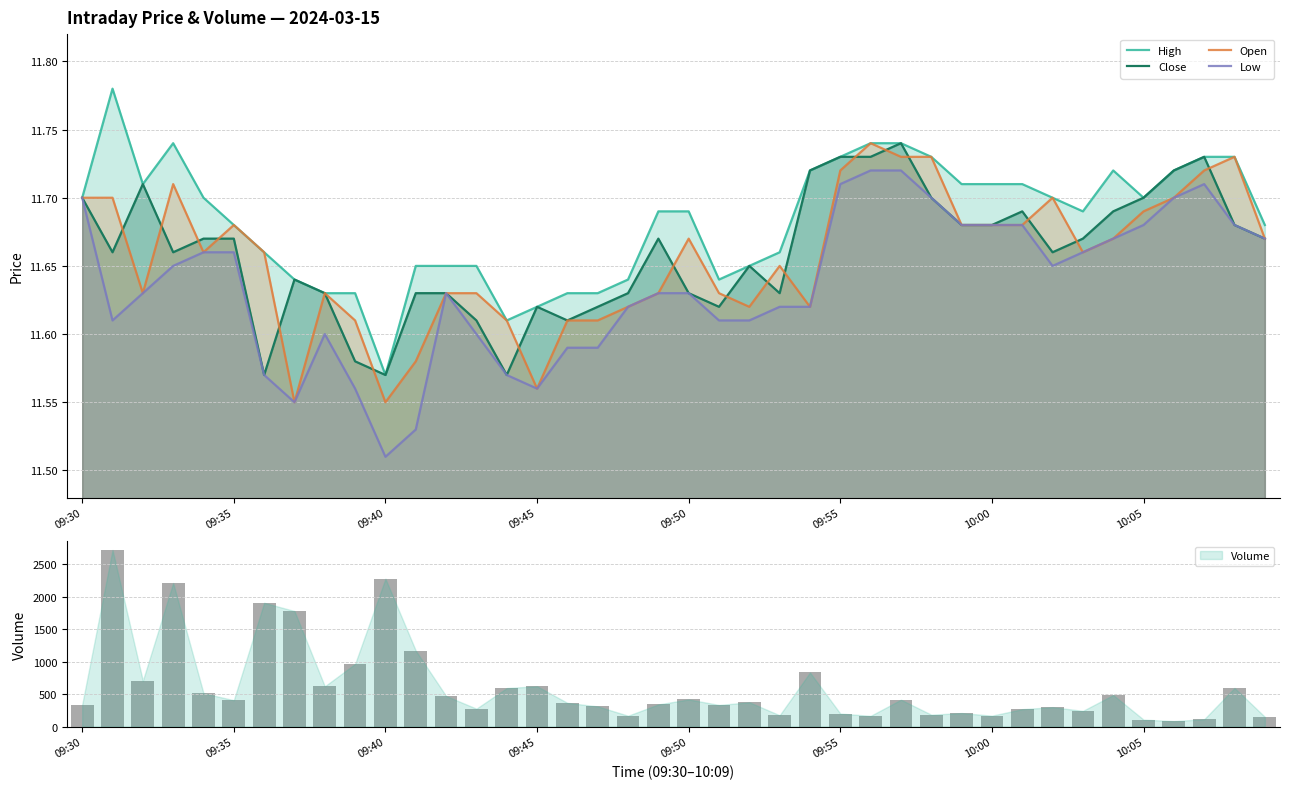

What are all the series names shown in the legend?

High, Close, Open, Low, Volume